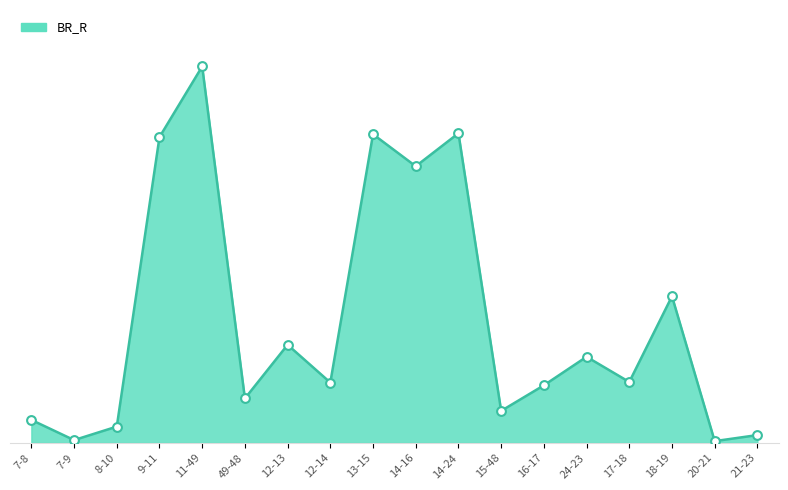

Which has a higher value, 8-10 or 9-11?

9-11